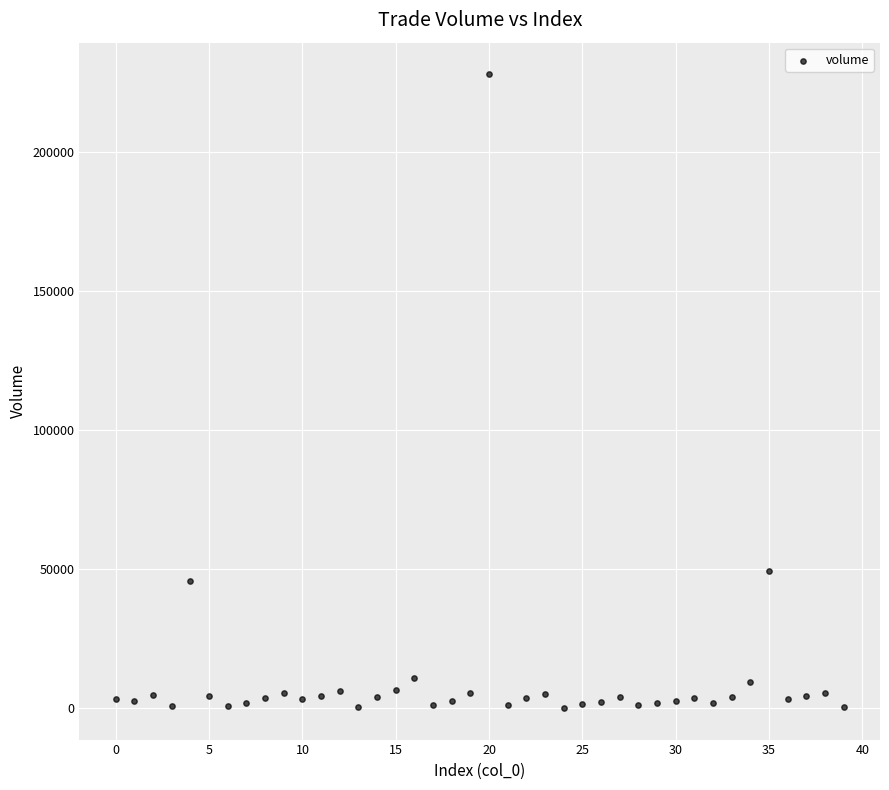

What is the range of Y values (max minus min)?

227936.9